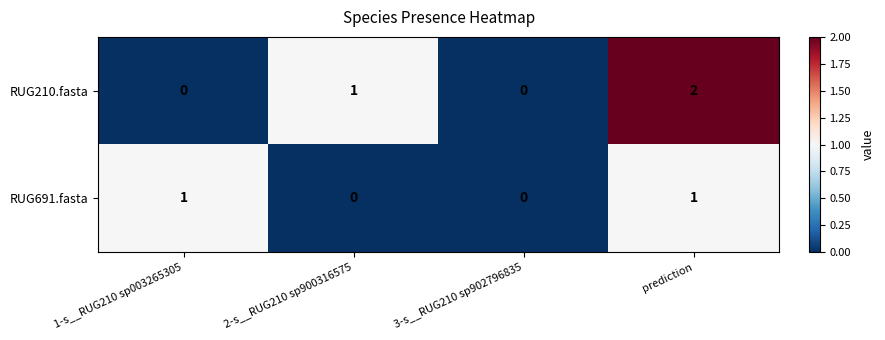

At which category does the chart reach its peak across all series?

prediction